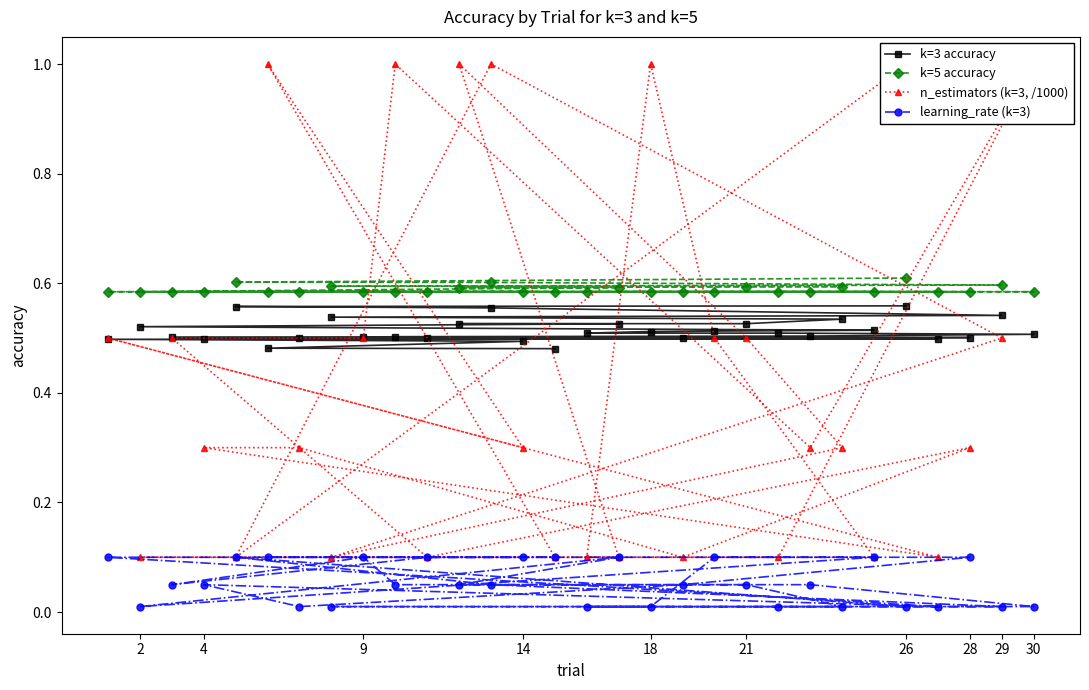

How many lines are shown in the chart?

4